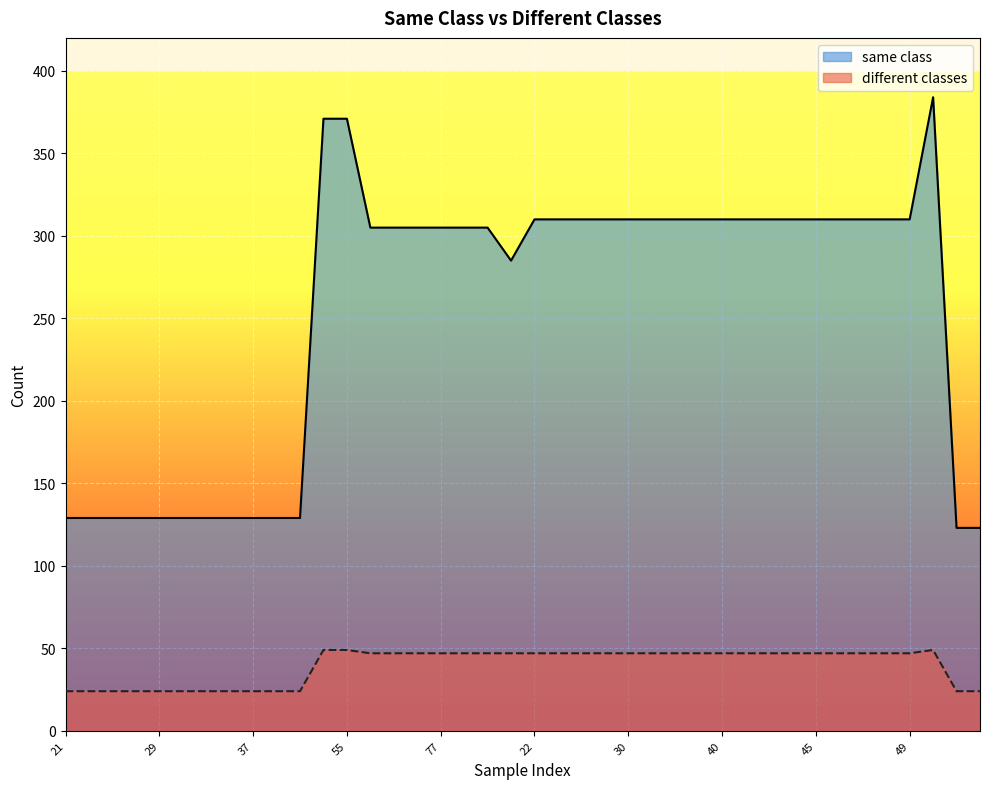

Reading left to right, what are all the values shown in this chart?

same class: 129	129	129	129	129	129	129	129	129	129	129	371	371	305	305	305	305	305	305	285	310	310	310	310	310	310	310	310	310	310	310	310	310	310	310	310	310	384	123	123
different classes: 24	24	24	24	24	24	24	24	24	24	24	49	49	47	47	47	47	47	47	47	47	47	47	47	47	47	47	47	47	47	47	47	47	47	47	47	47	49	24	24